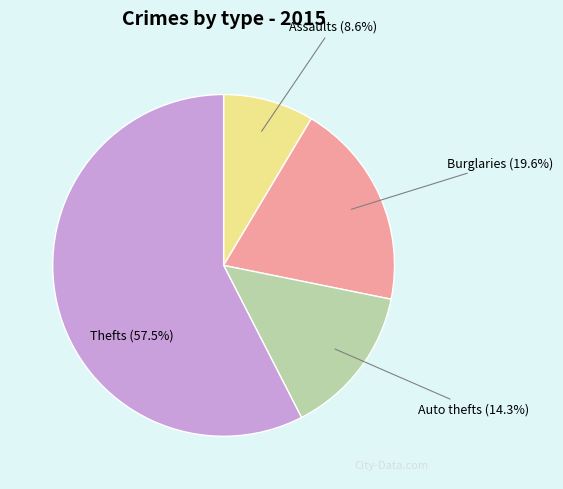

Count the number of slices in the pie.

4